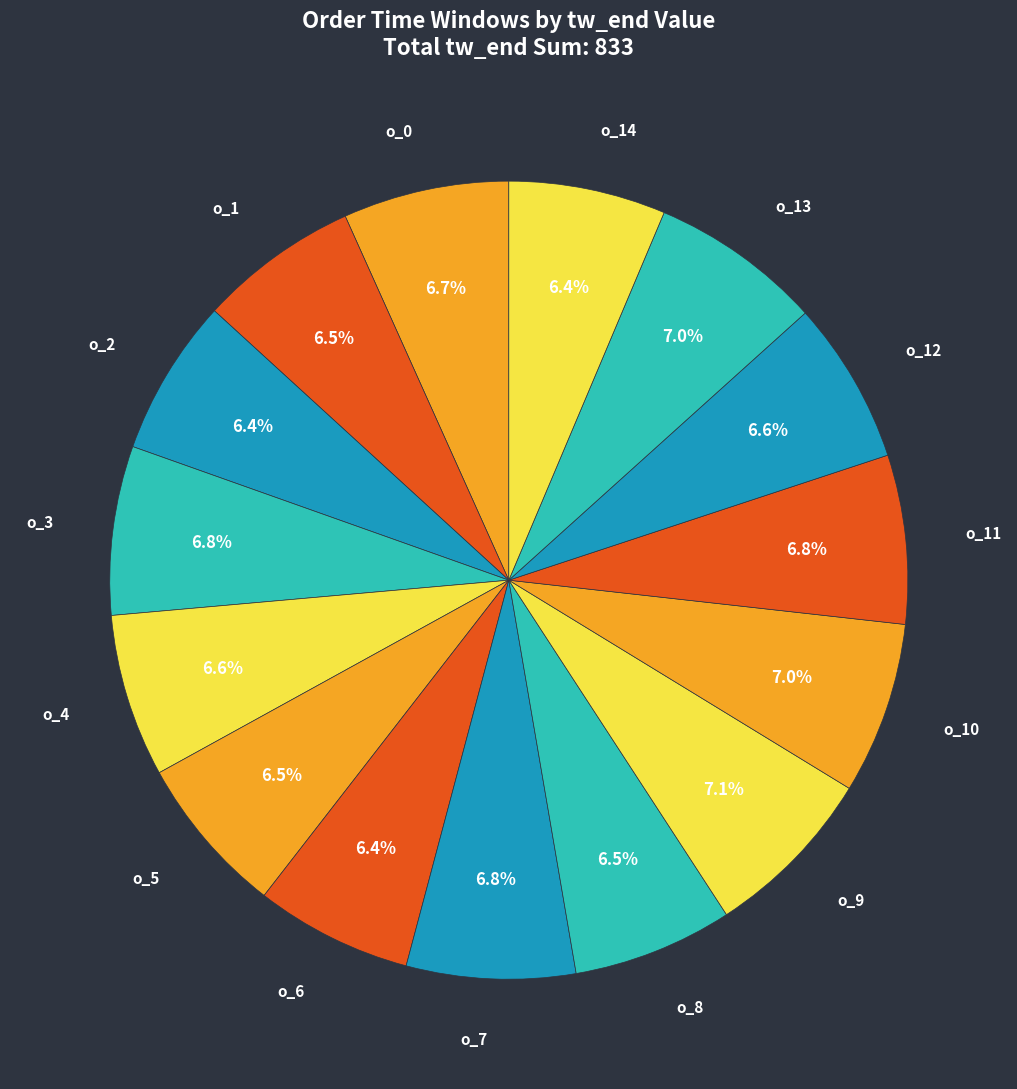

To the nearest percent, what portion does o_3 represent?

7%